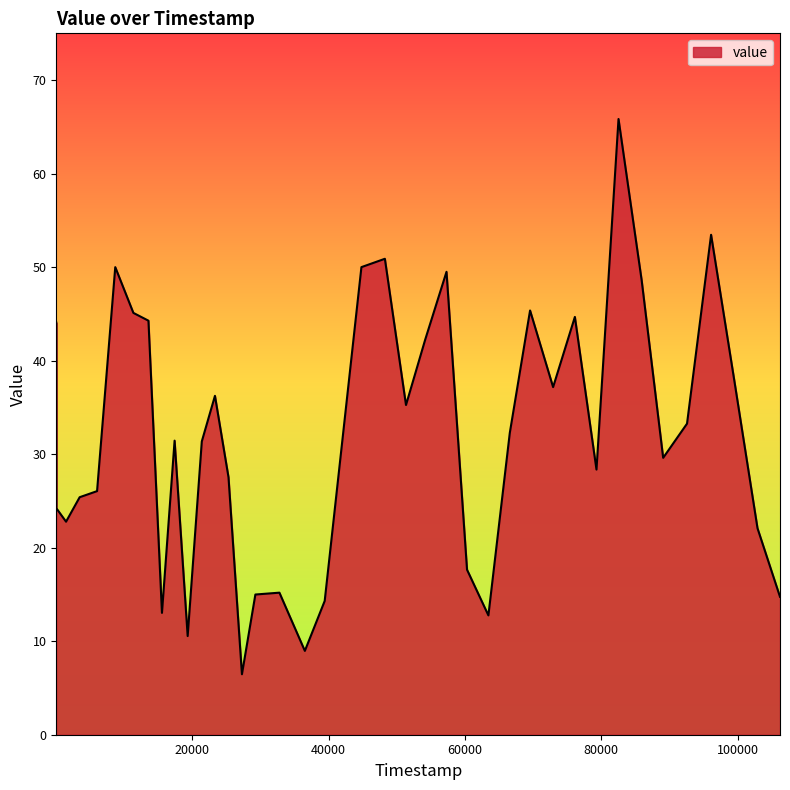

What is the smallest value displayed?

6.5